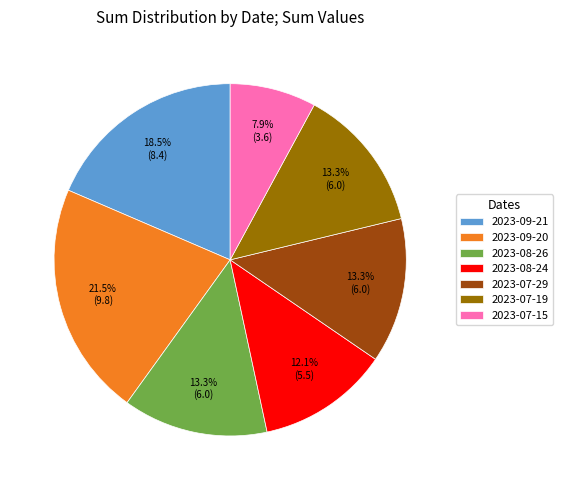

To the nearest percent, what is the average slice percentage?

14%